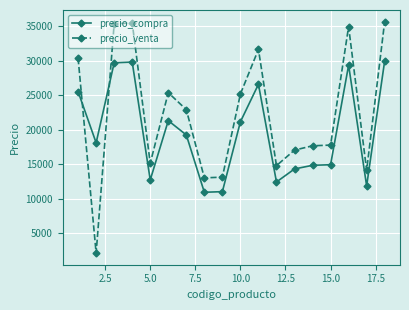

What is the smallest value displayed?

2154